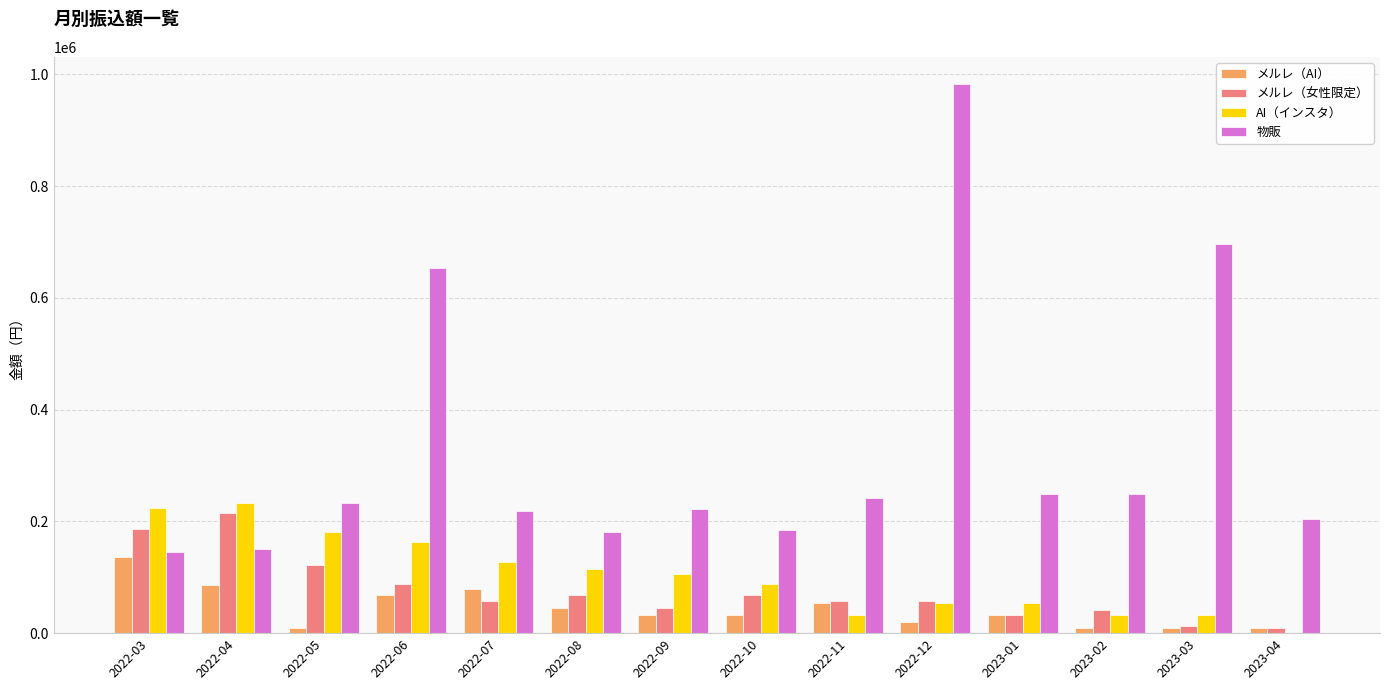

At which category is the sum across all series the highest?

2022-12